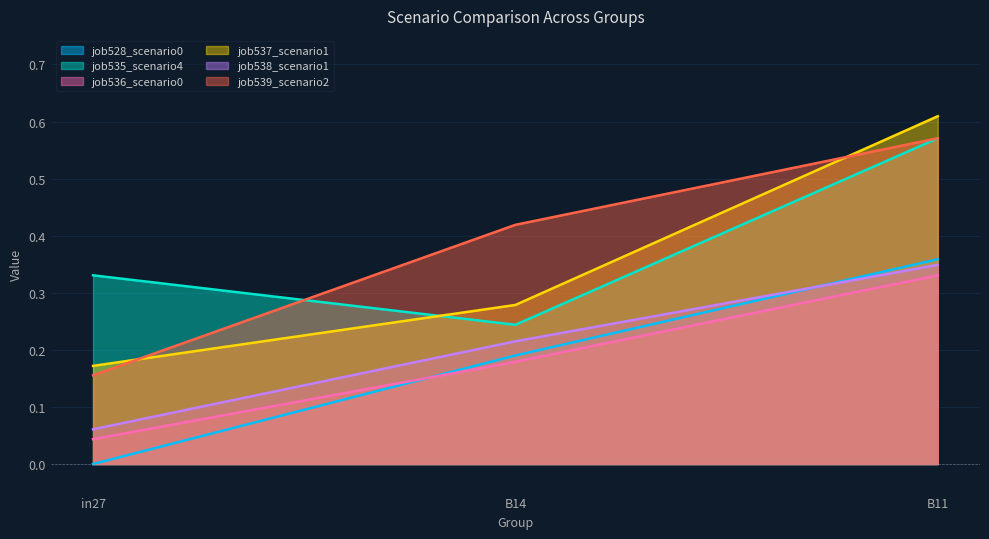

Reading left to right, transcribe all the data shown in this chart.

job528_scenario0_1059: in27=0.0	B14=0.2	B11=0.4
job535_scenario4_1081: in27=0.3	B14=0.2	B11=0.6
job536_scenario0_1082: in27=0.0	B14=0.2	B11=0.3
job537_scenario1_1084: in27=0.2	B14=0.3	B11=0.6
job538_scenario1_1085: in27=0.1	B14=0.2	B11=0.3
job539_scenario2_1087: in27=0.2	B14=0.4	B11=0.6